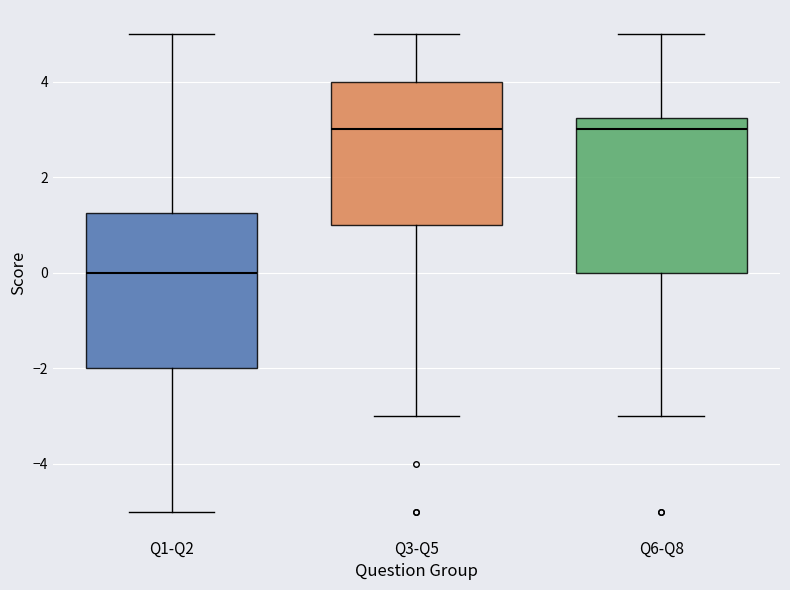

Reading left to right, read every box against the y-axis: the position of its median line, the range the box covers, and the ends of its whiskers. The values are not printed on the chart, so give them approximately, as read against the axis.

Q1-Q2: median 0.0, box -2.0 to 1.2, whiskers -5.0 to 5.0
Q3-Q5: median 3.0, box 1.0 to 4.0, whiskers -3.0 to 5.0
Q6-Q8: median 3.0, box 0.0 to 3.2, whiskers -3.0 to 5.0